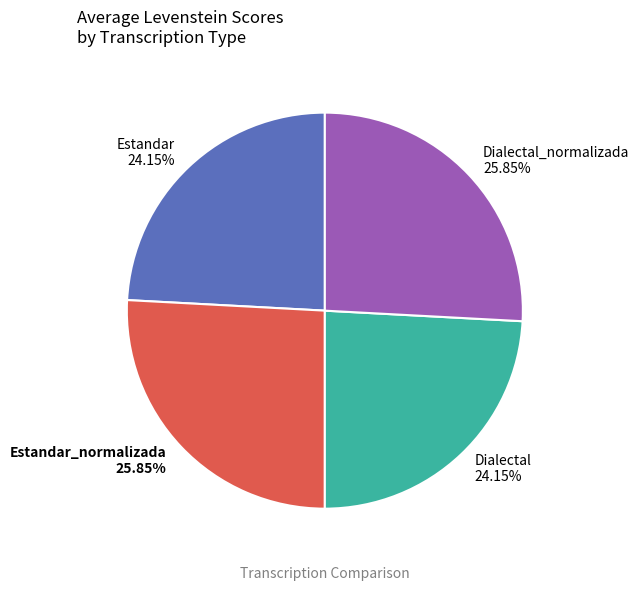

To the nearest percent, what is the average slice percentage?

25%